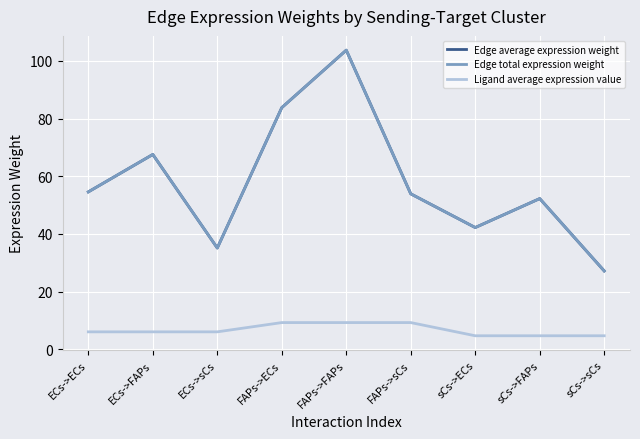

Where is Edge total expression weight nearest to the value 65?

ECs->FAPs